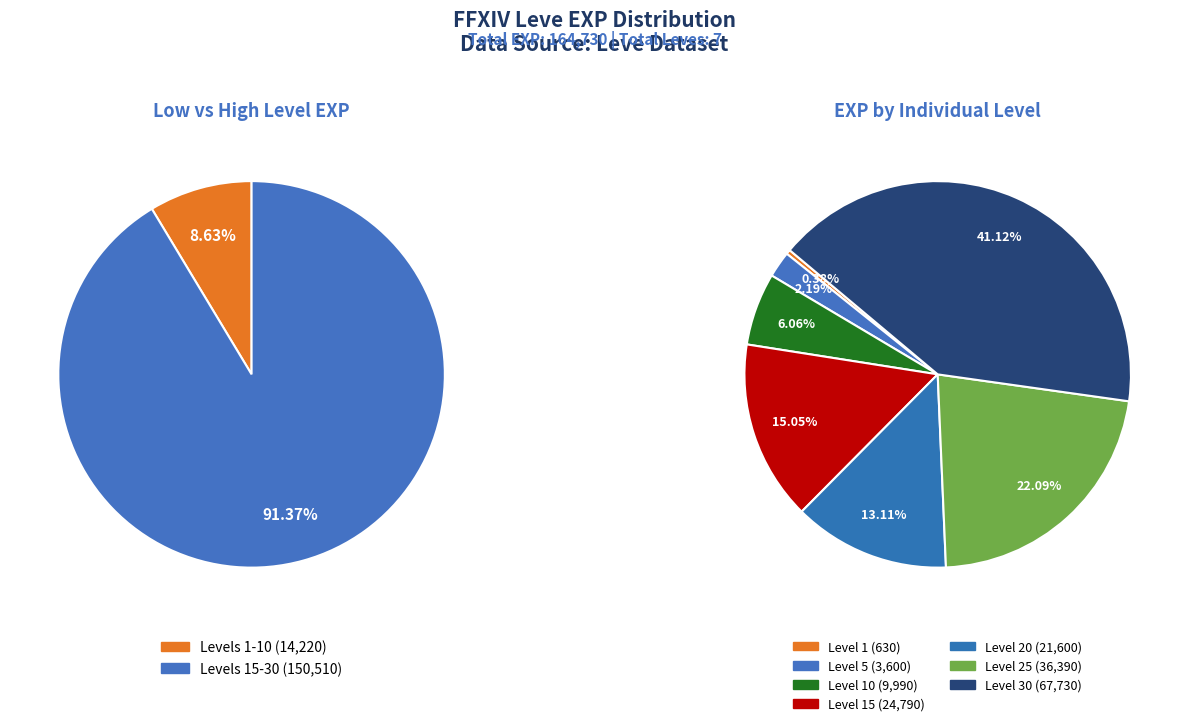

Rank the categories by value from highest to lowest.

Level 30, Level 25, Level 15, Level 20, Level 10, Level 5, Level 1